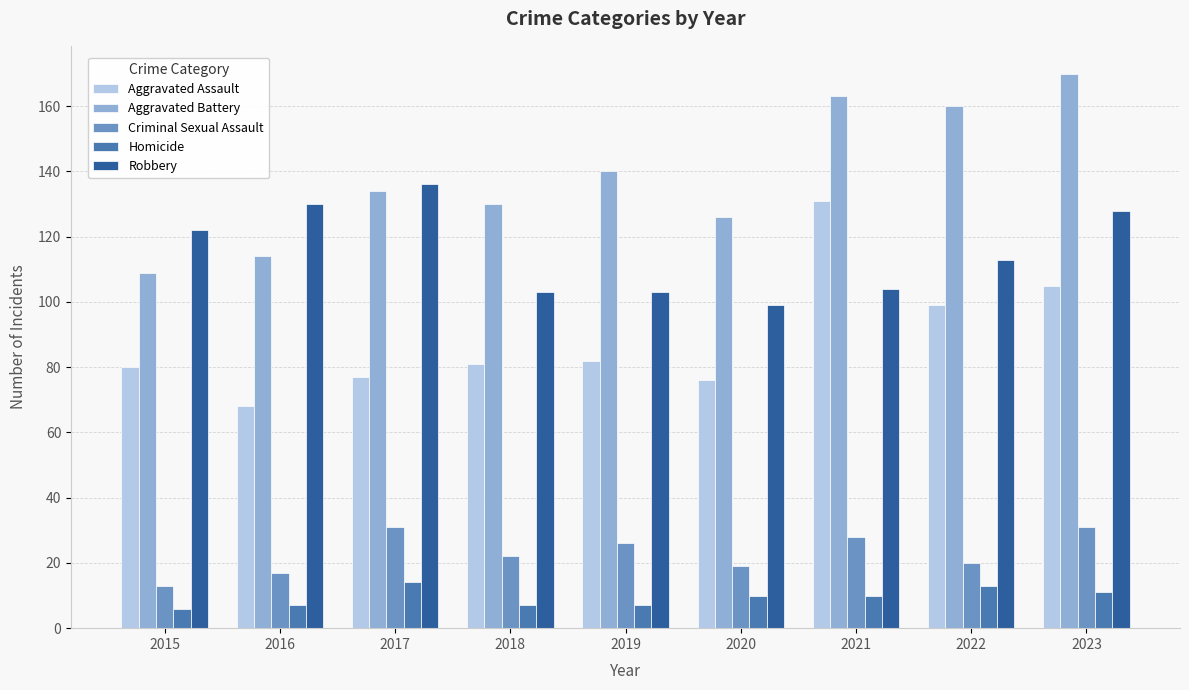

True or false: Aggravated Battery has a value of 196 at 2015.

False